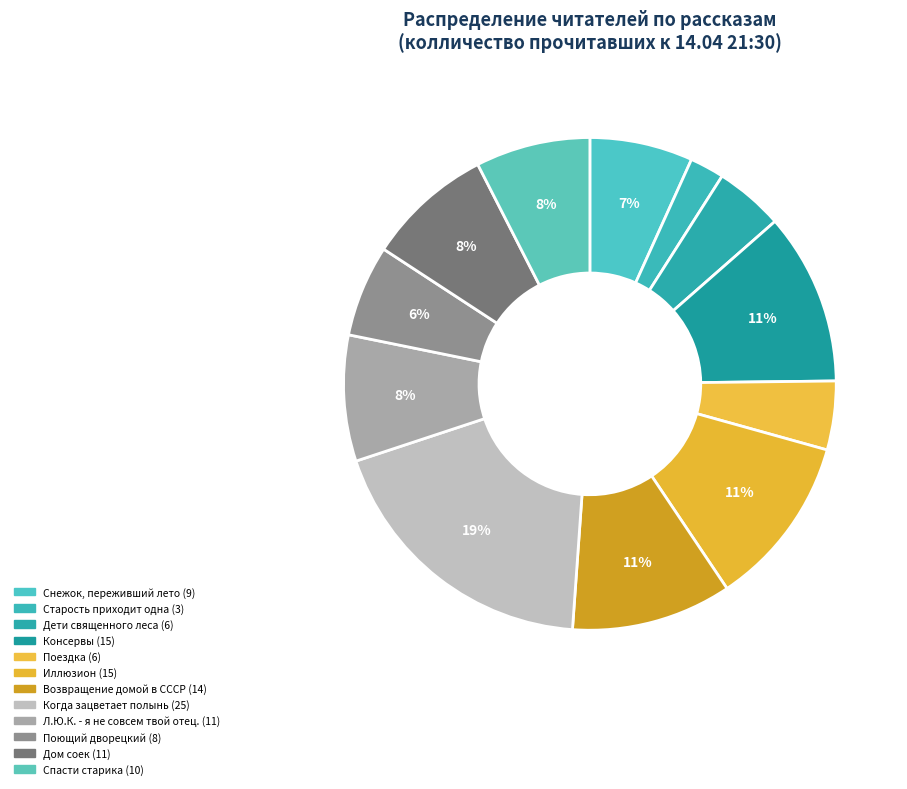

Does Когда зацветает полынь represent more than half of the total?

No